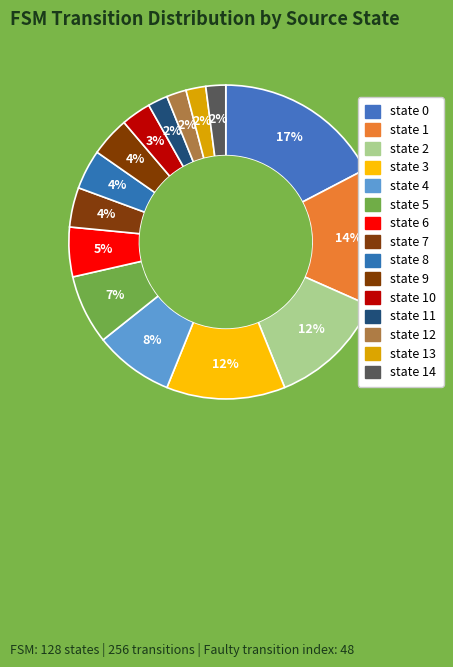

How many segments does this pie chart have?

15